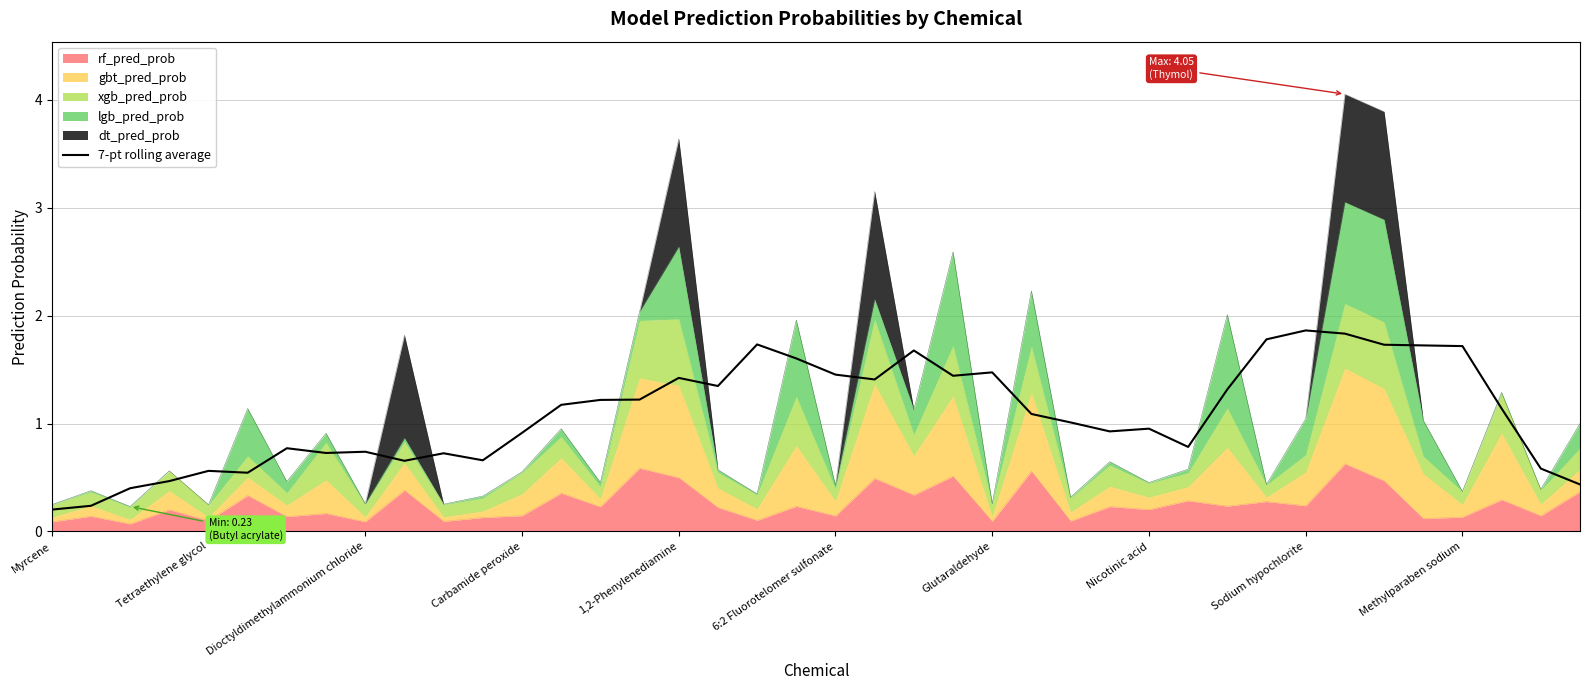

What is the value of the 24th point from the left?

1.4